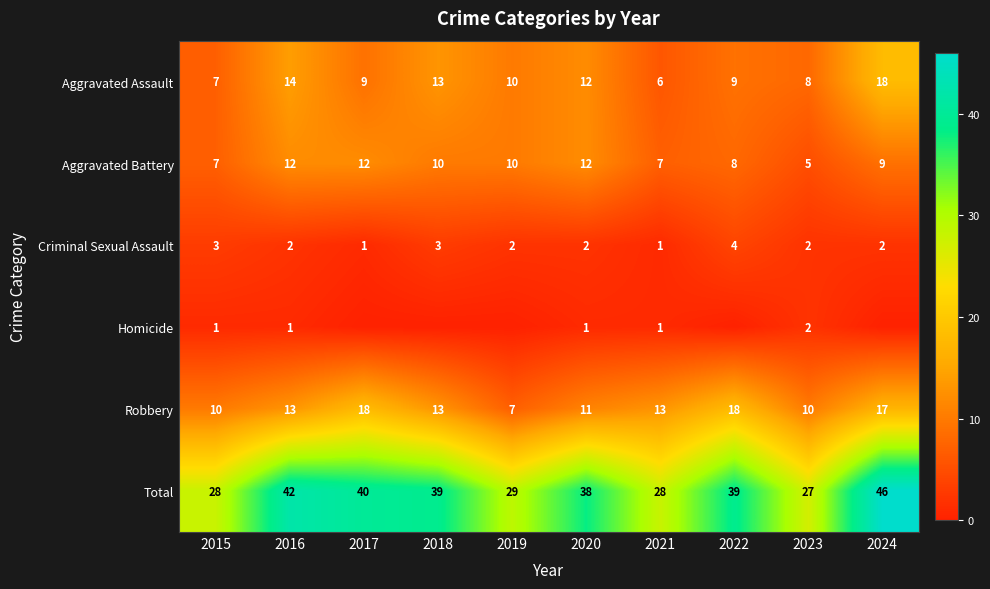

The value of Robbery at 2015 is 5. True or false?

False